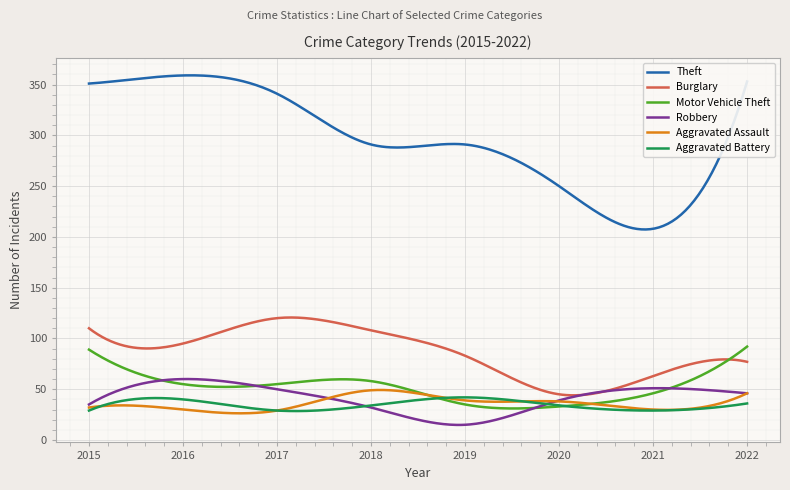

Which series has the largest total across all categories?

Theft